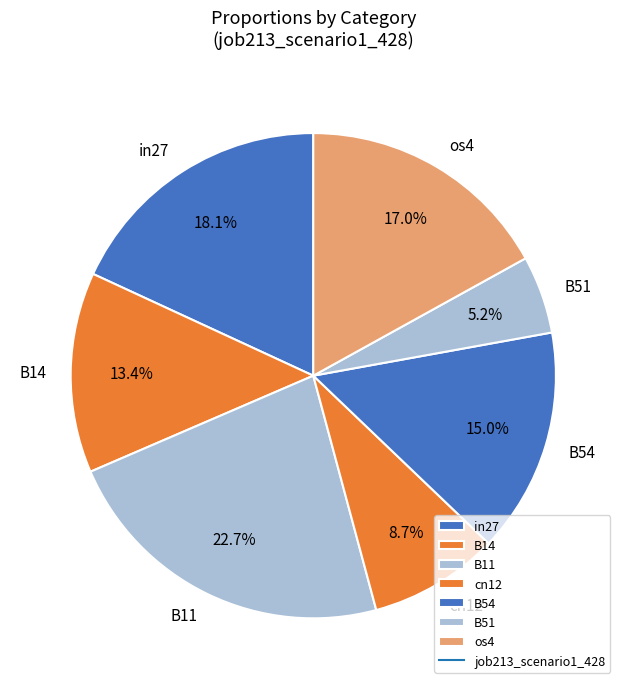

Combined, what portion of the pie is in27 and os4?

35.1%